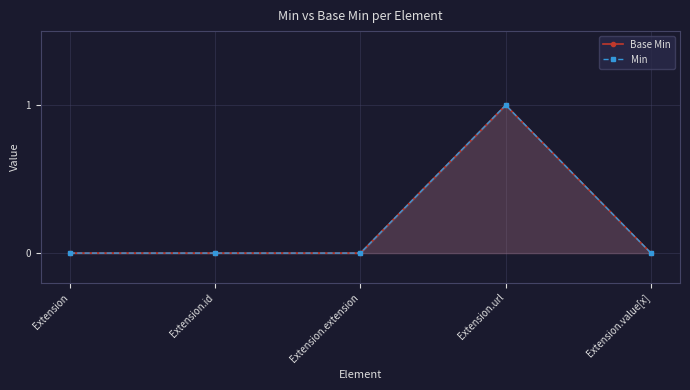

Reading left to right, transcribe all the data shown in this chart.

Base Min: Extension=0	Extension.id=0	Extension.extension=0	Extension.url=1	Extension.value[x]=0
Min: Extension=0	Extension.id=0	Extension.extension=0	Extension.url=1	Extension.value[x]=0